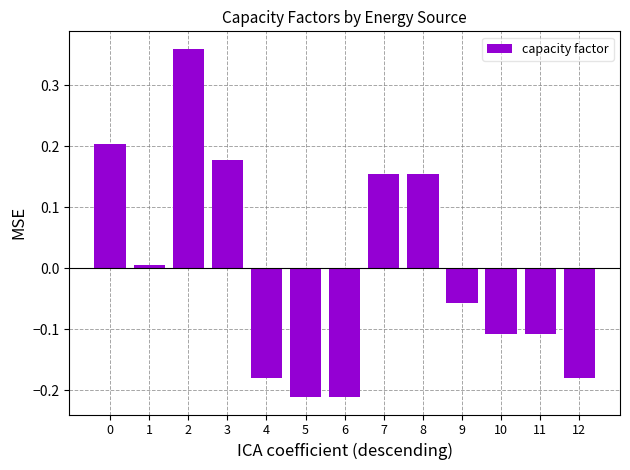

The value at 3 is 0.2. True or false?

True